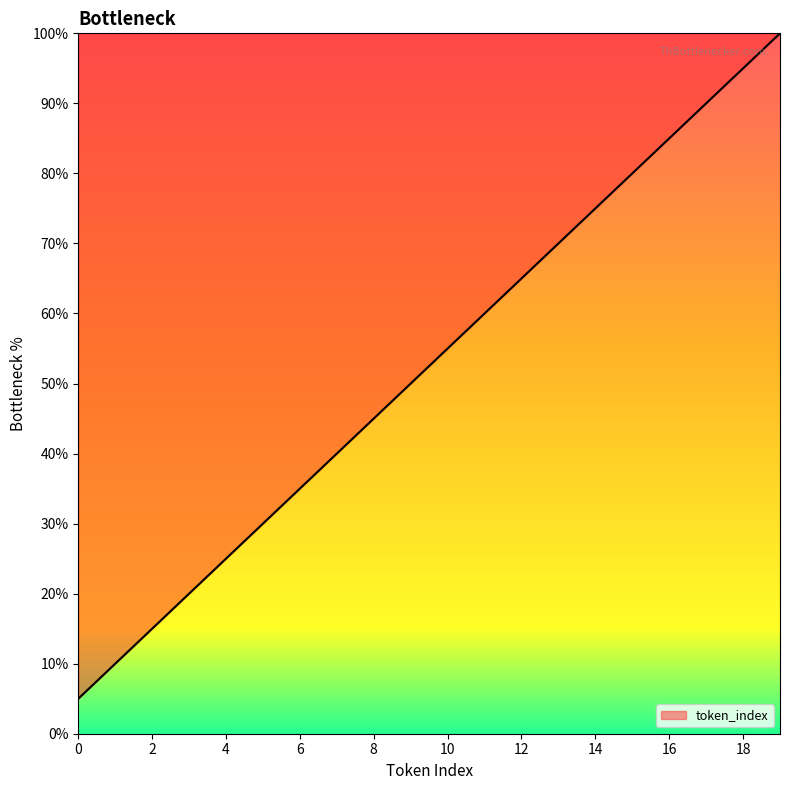

What is the difference between the maximum and minimum values?

95.0